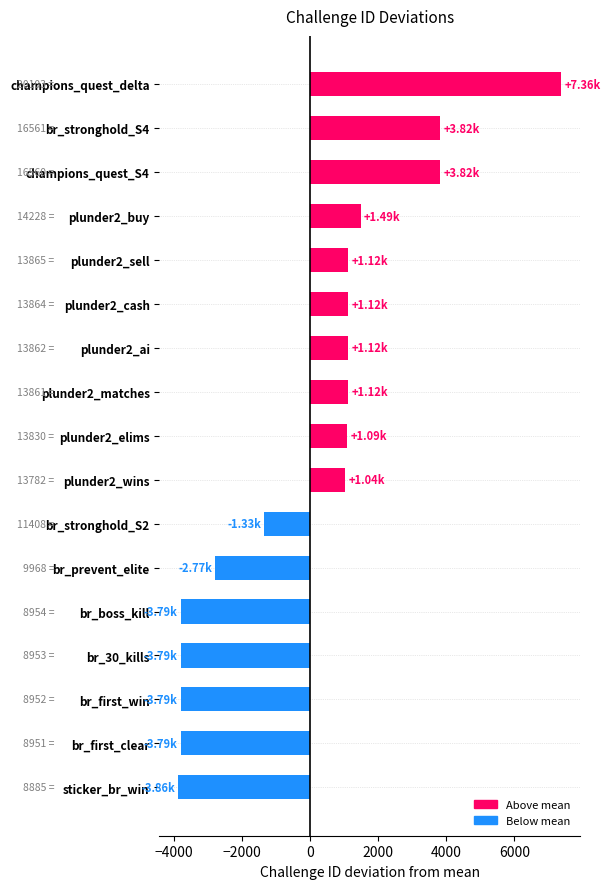

What is the sum of the values at plunder2_wins and plunder2_ai?

2163.2